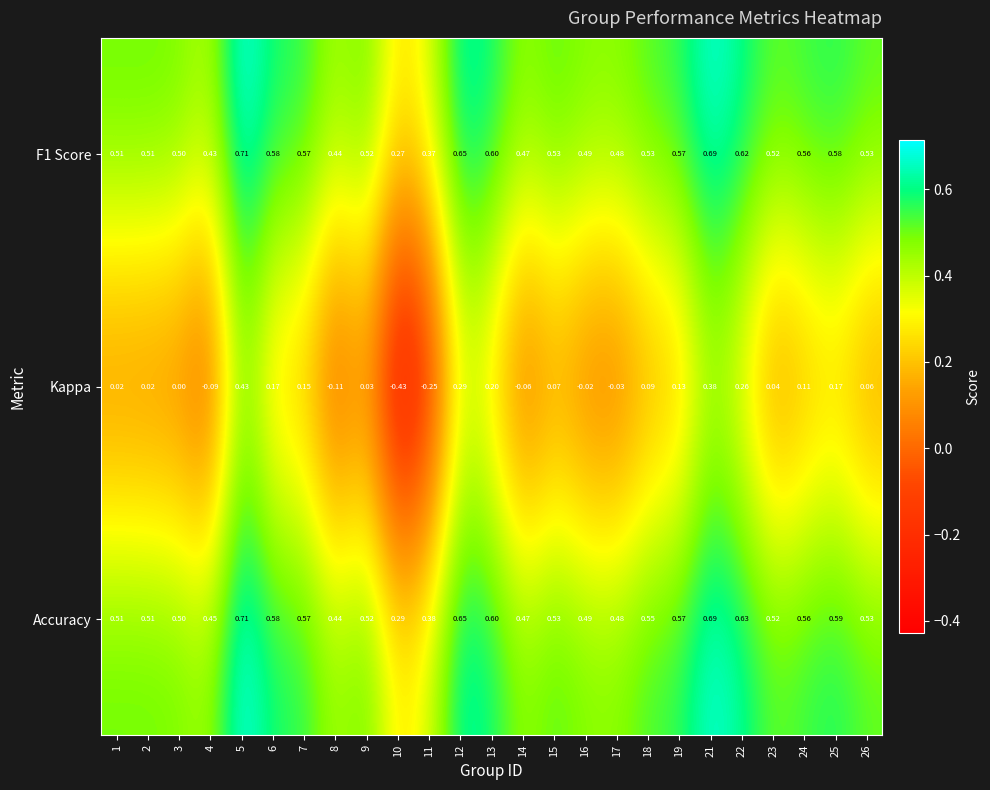

Between 2 and 15, which series saw the biggest shift?

Kappa